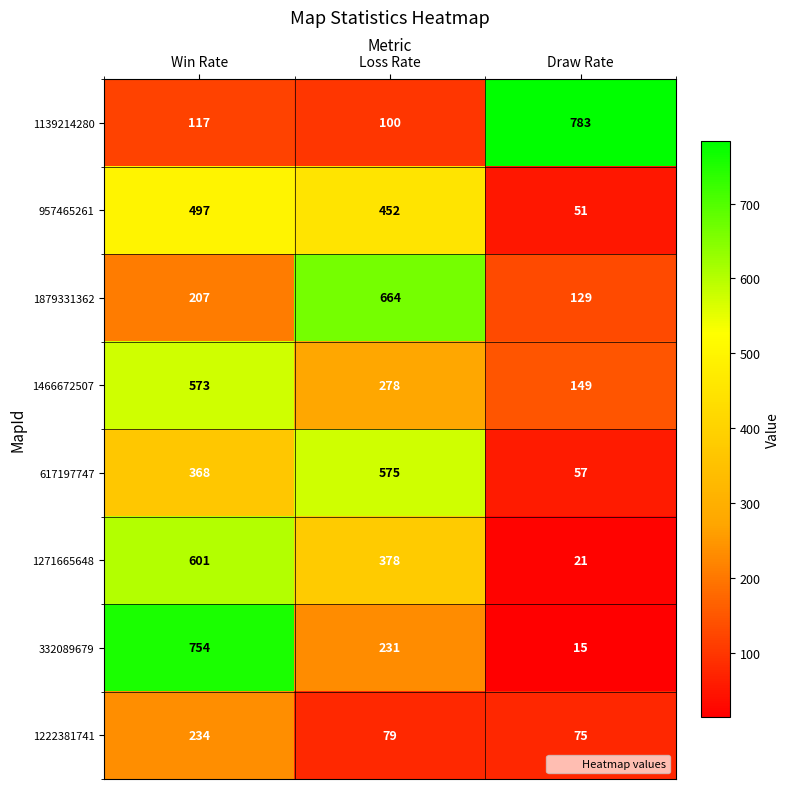

Rank the series at Loss Rate from lowest to highest value.

1222381741, 1139214280, 332089679, 1466672507, 1271665648, 957465261, 617197747, 1879331362